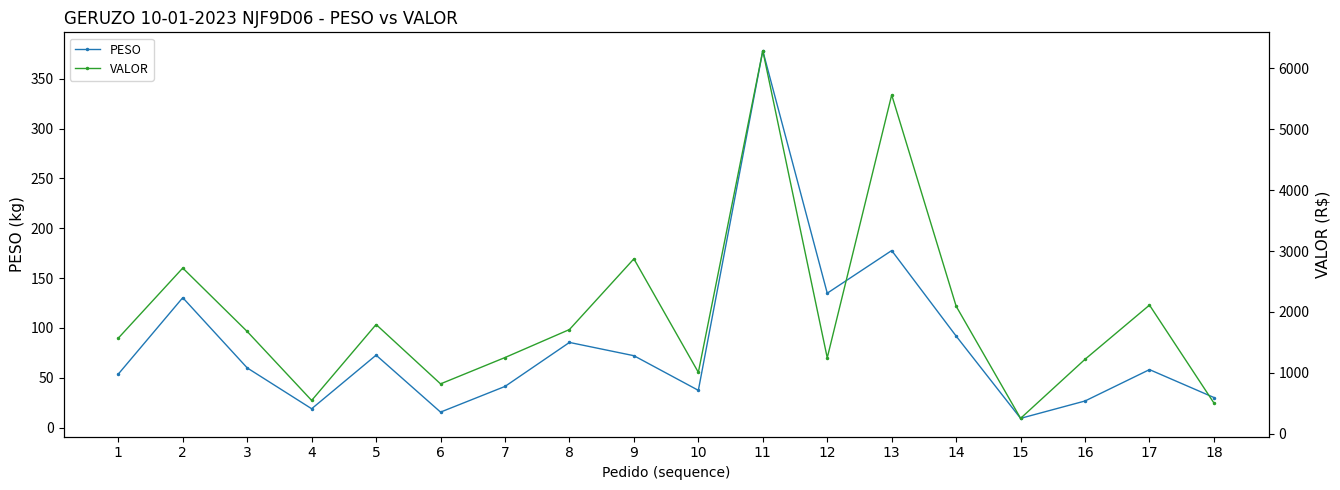

What is the total value across all series at 7?

1292.1